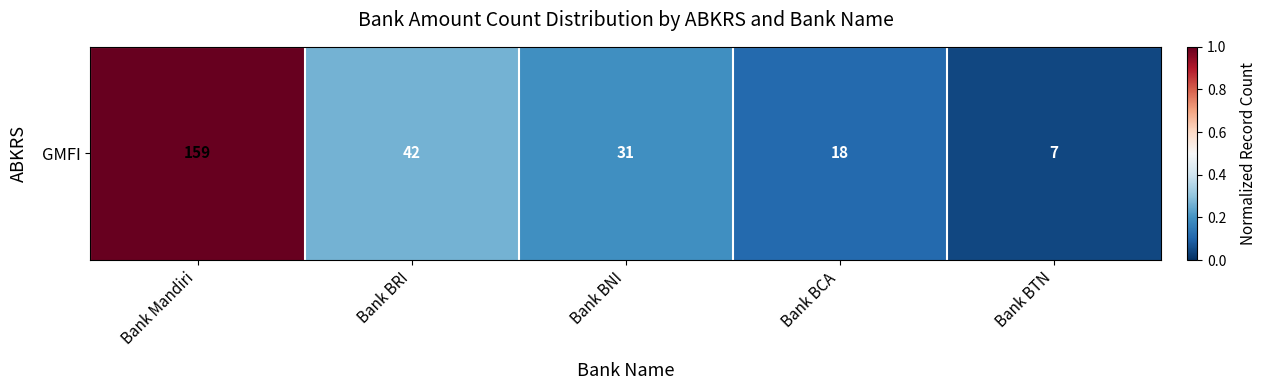

Where is the data nearest to the value 0?

Bank BTN